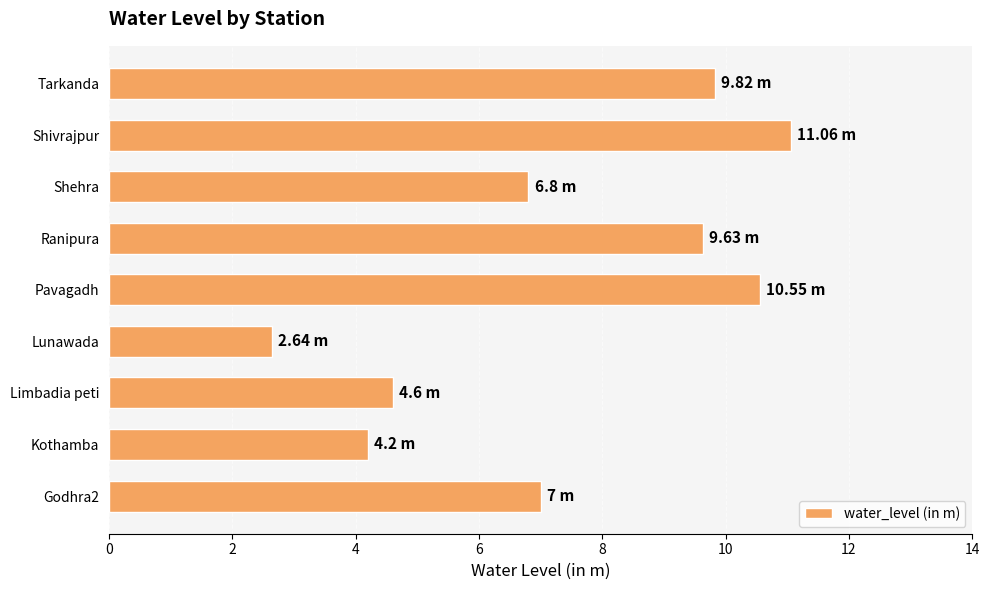

Approximately how many times larger is the value at Godhra2 compared to Pavagadh?

0.7